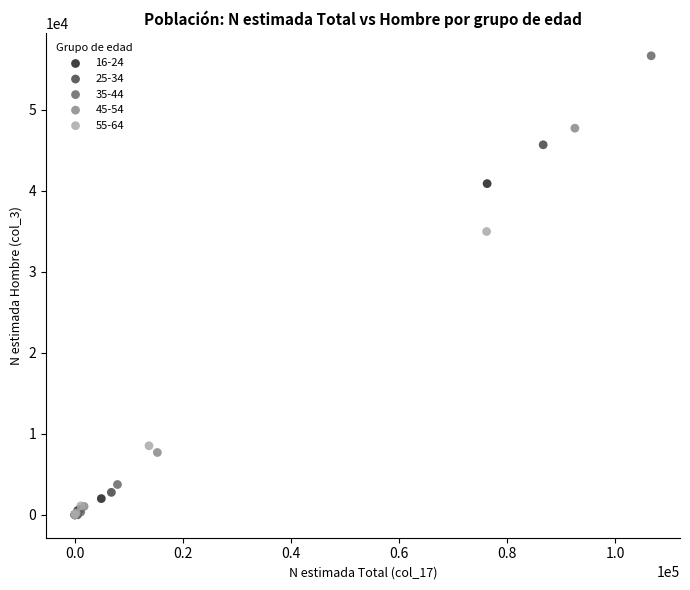

Which series reaches the maximum Y coordinate?

35-44